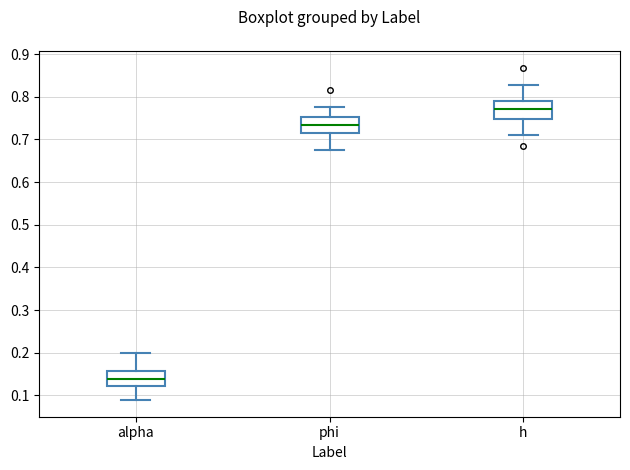

Reading left to right, read every box against the y-axis: the position of its median line, the range the box covers, and the ends of its whiskers. The values are not printed on the chart, so give them approximately, as read against the axis.

alpha: median 0.14, box 0.12 to 0.16, whiskers 0.09 to 0.20
phi: median 0.73, box 0.71 to 0.75, whiskers 0.68 to 0.78
h: median 0.77, box 0.75 to 0.79, whiskers 0.71 to 0.83